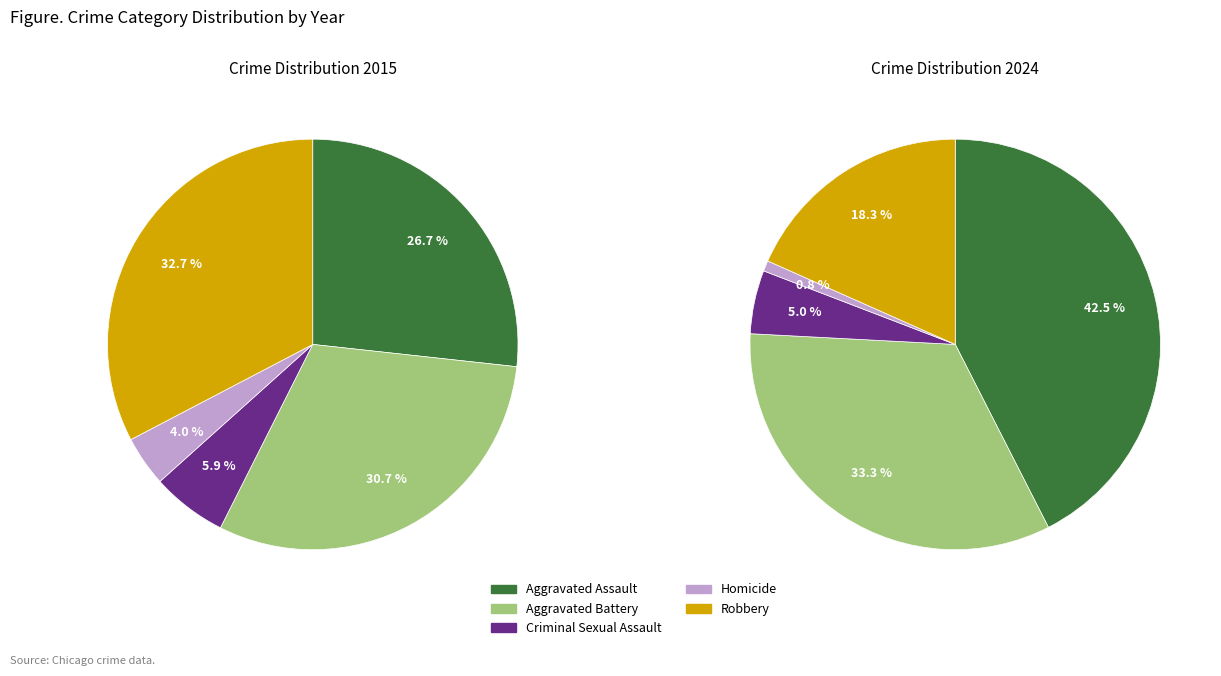

Is Aggravated Assault the majority of the pie?

No